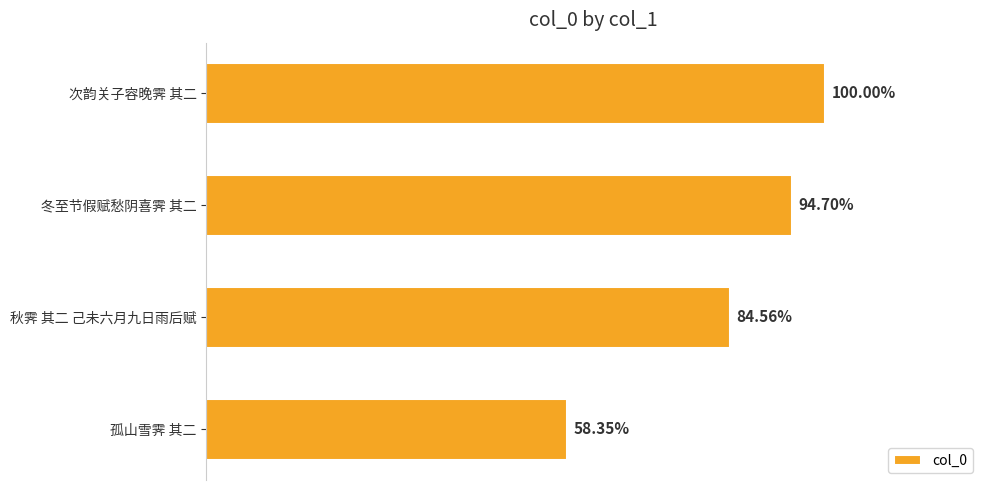

Are the bars horizontal?

Yes